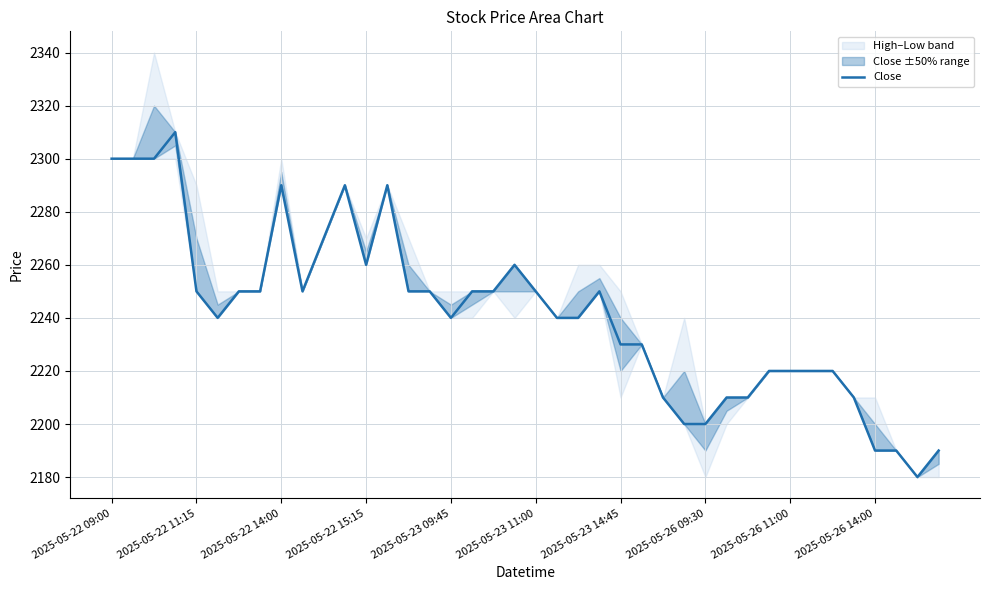

True or false: the data shows 2270 at 10.

True